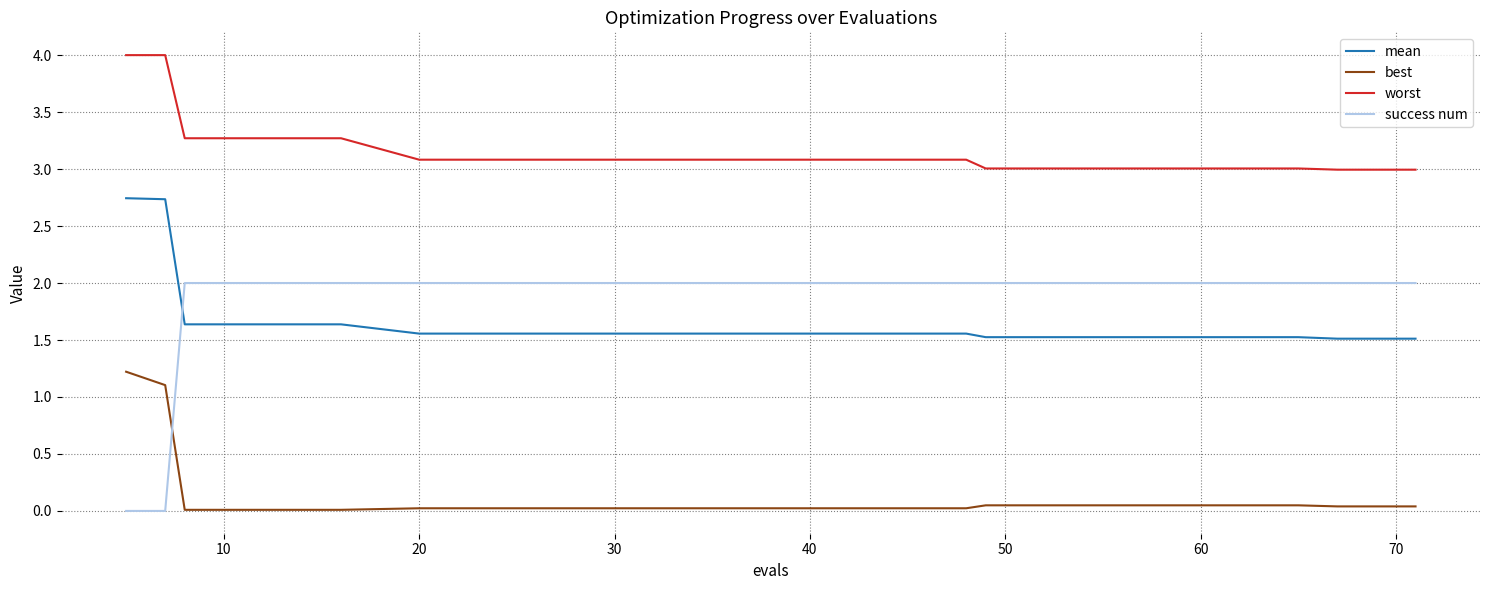

What is the maximum value for worst?

4.0